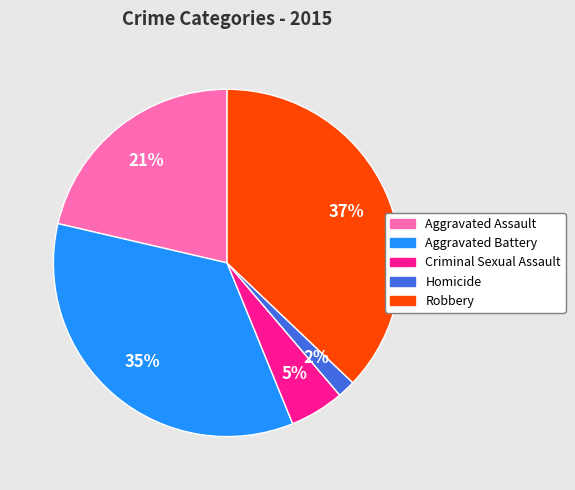

True or false: Aggravated Assault accounts for 21% of the total.

True